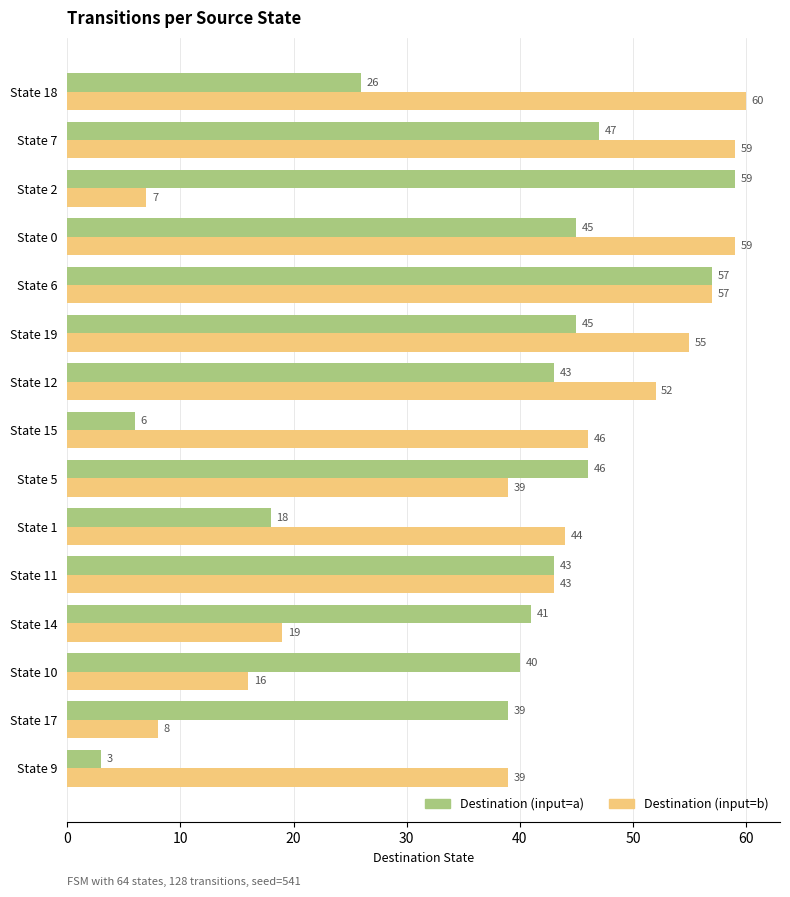

At State 0, list the series in order from largest to smallest.

Destination (input=b), Destination (input=a)